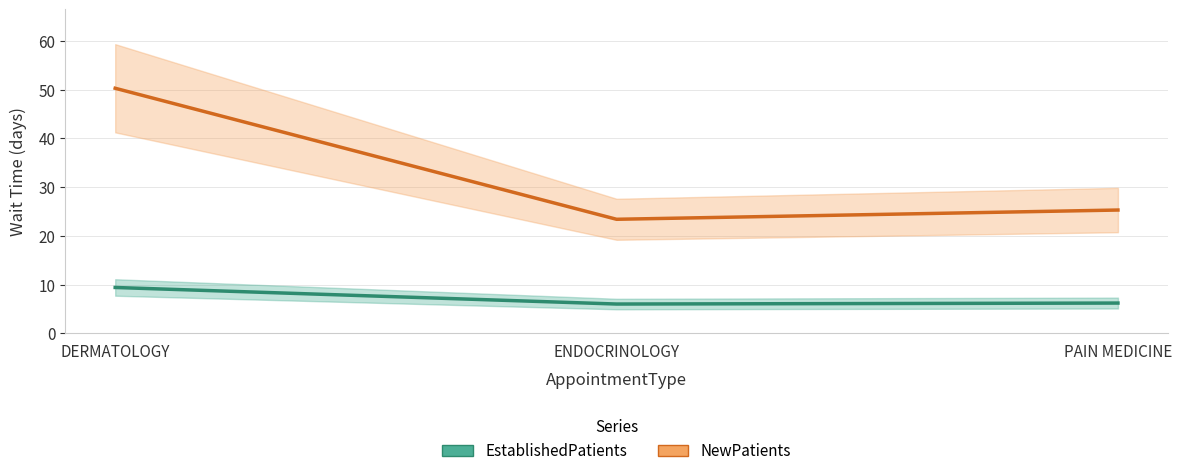

Rank the series by their average value, from highest to lowest.

NewPatients, EstablishedPatients